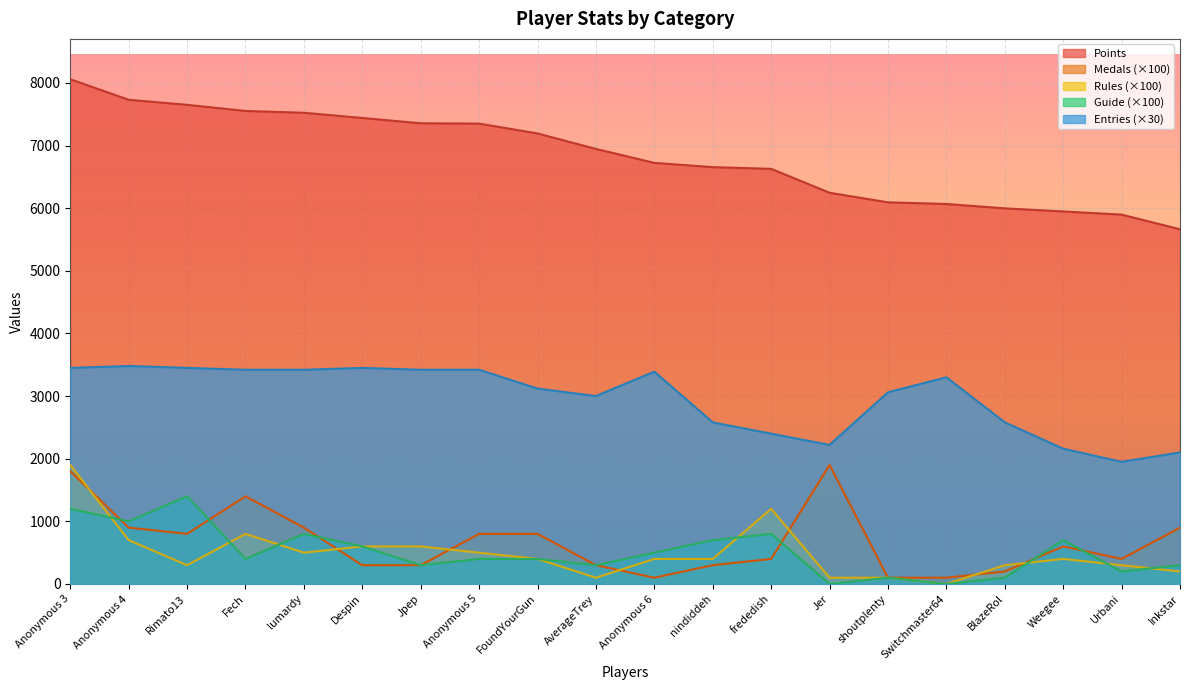

True or false: Guide has a value of 400 at Anonymous 5.

True